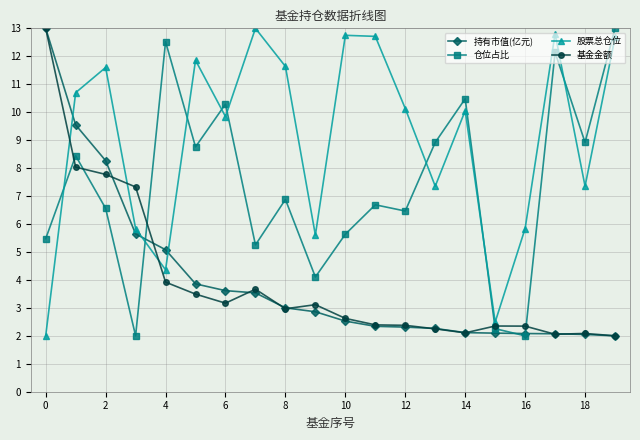

How many interior local valleys does the 股票总仓位 series have?

6